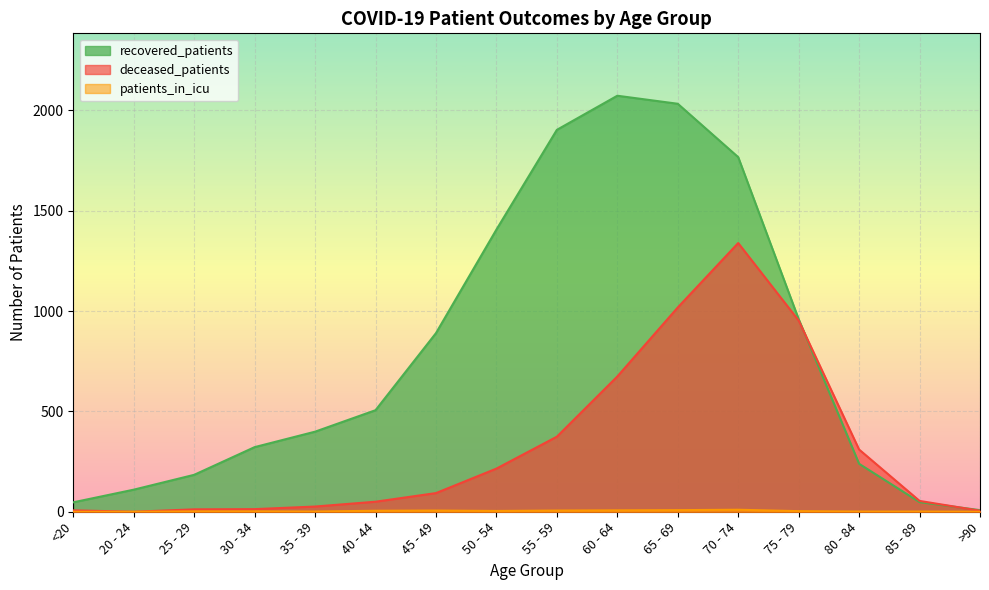

What is the value of the deceased_patients point at the 7th from the left?

93